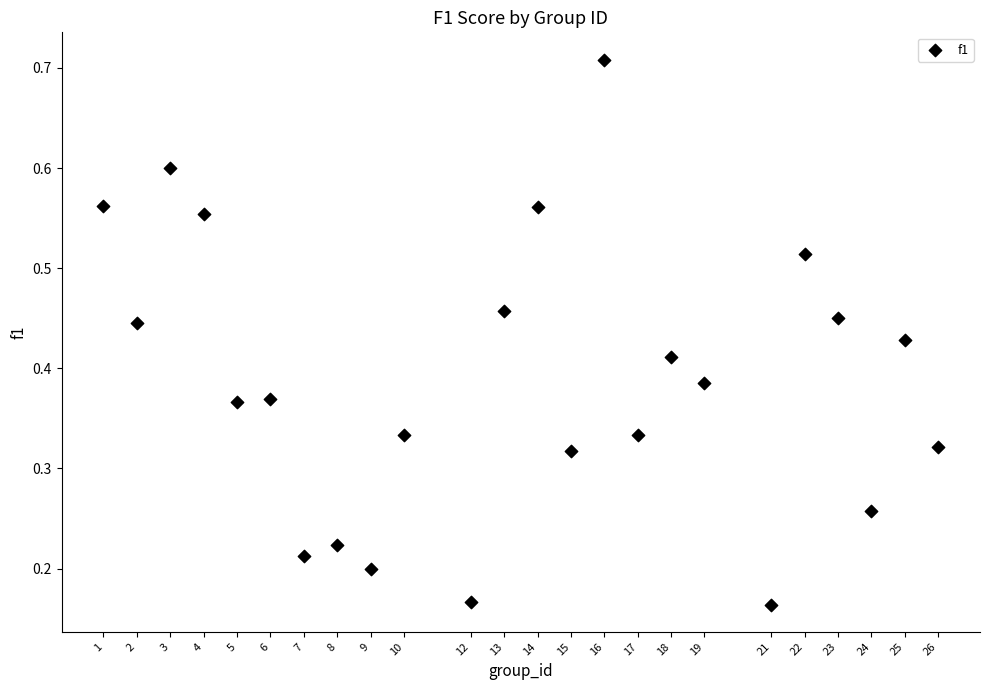

Count the number of points in this scatter plot.

24